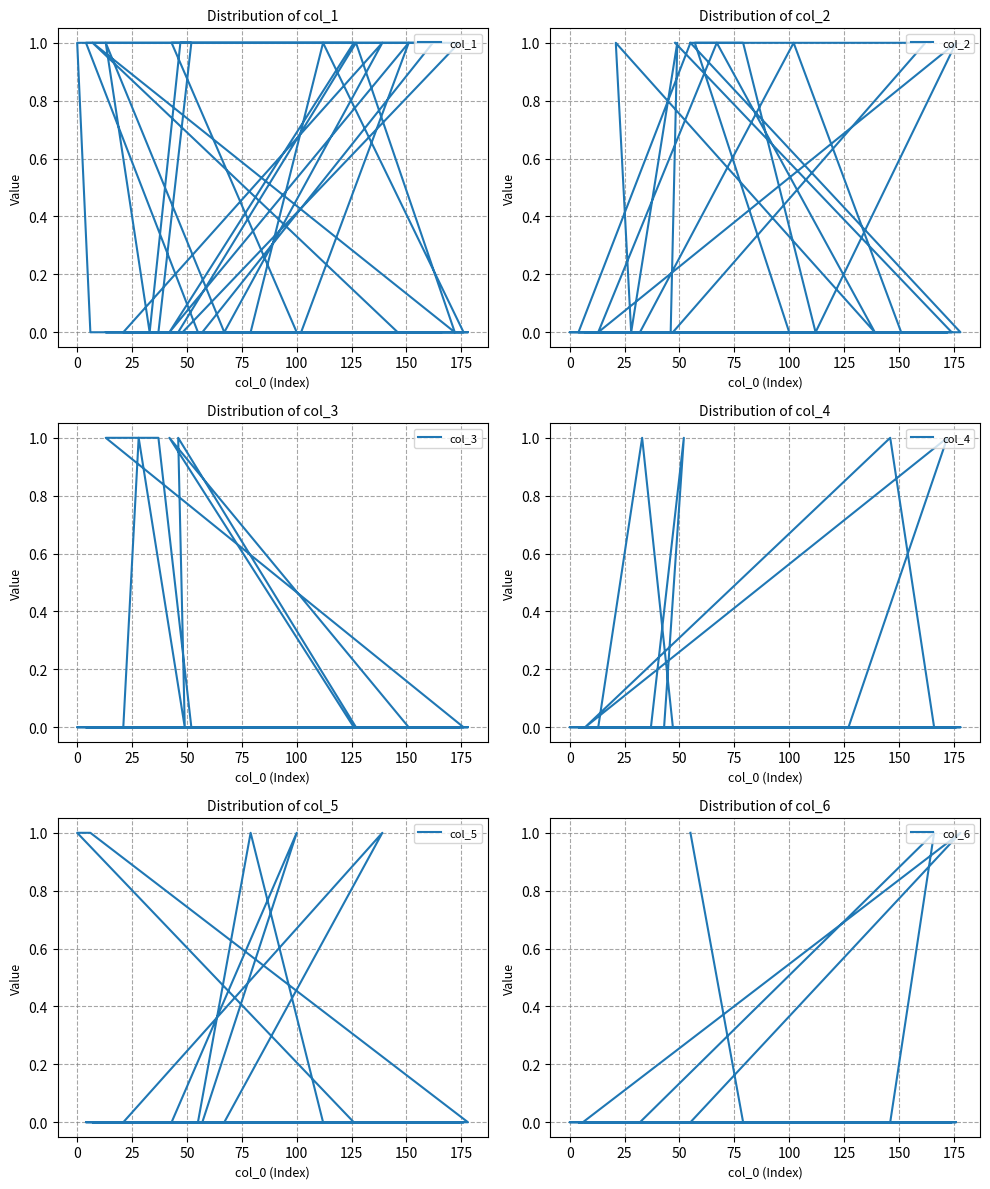

True or false: col_2 and col_4 intersect in this chart.

False